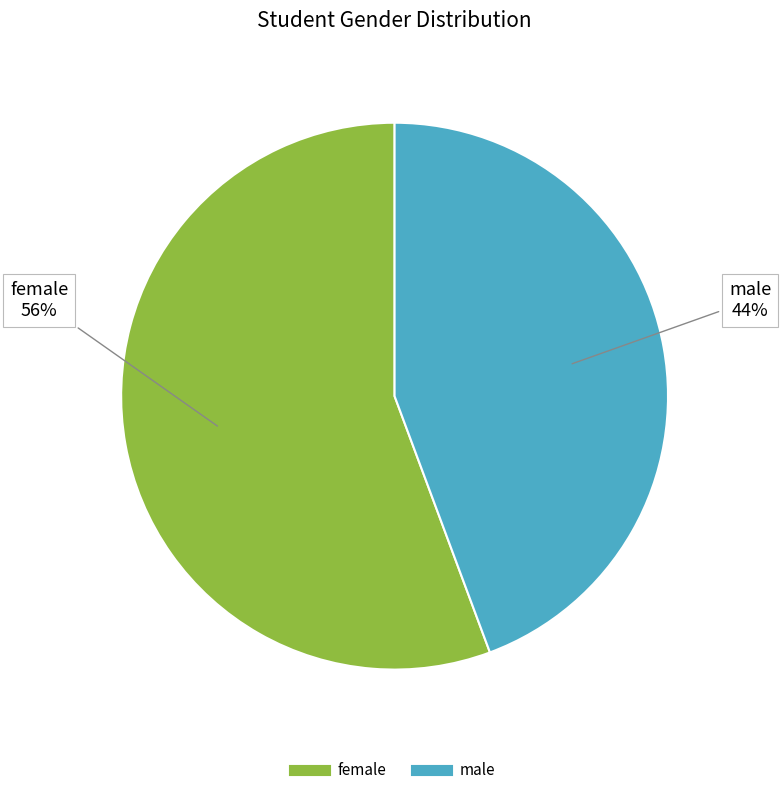

To the nearest percent, what portion does female represent?

56%